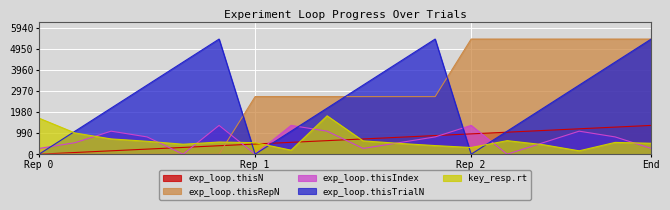

At which label does exp_loop.thisTrialN first exceed 3240?

4